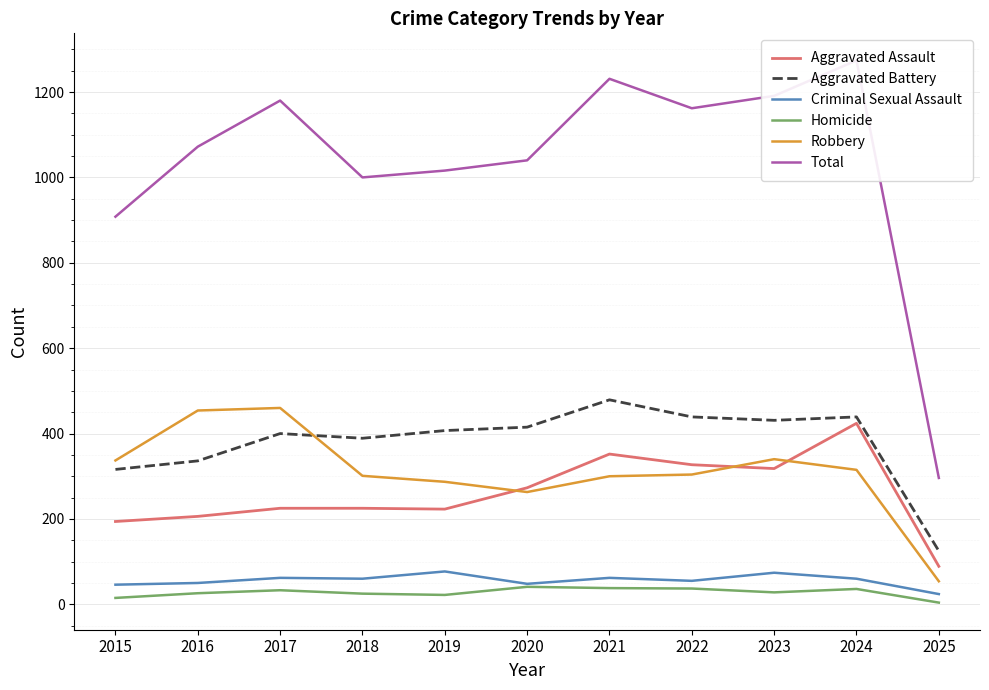

What is the value of the Aggravated Battery point at the 4th from the left?

389